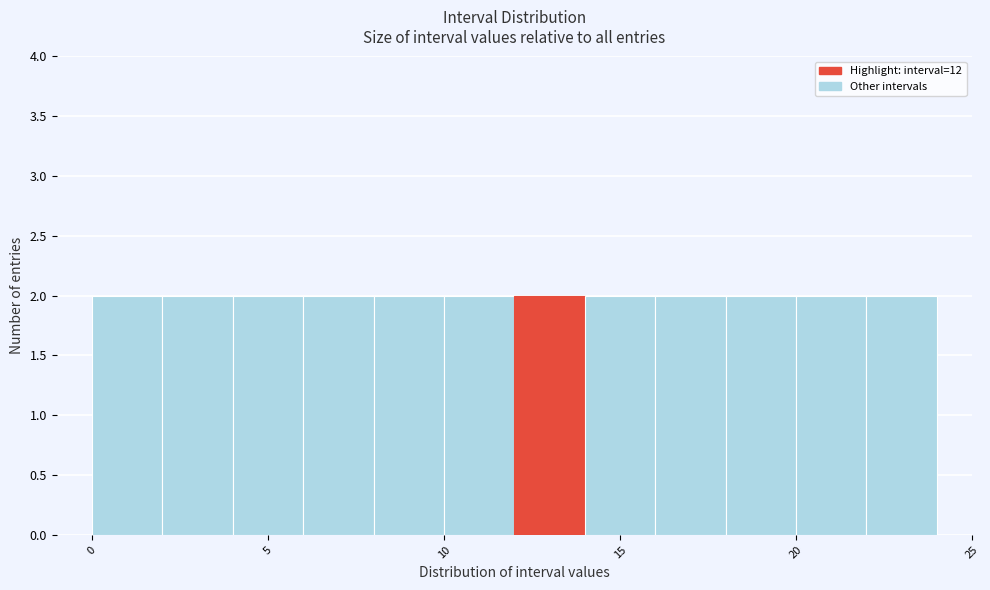

Reading left to right, transcribe this chart: for each bar, give the range it covers on the x-axis and its height. The values are not printed on the chart, so give them approximately, as read against the axis.

0 to 2: 2
2 to 4: 2
4 to 6: 2
6 to 8: 2
8 to 10: 2
10 to 12: 2
12 to 14: 2
14 to 16: 2
16 to 18: 2
18 to 20: 2
20 to 22: 2
22 to 24: 2